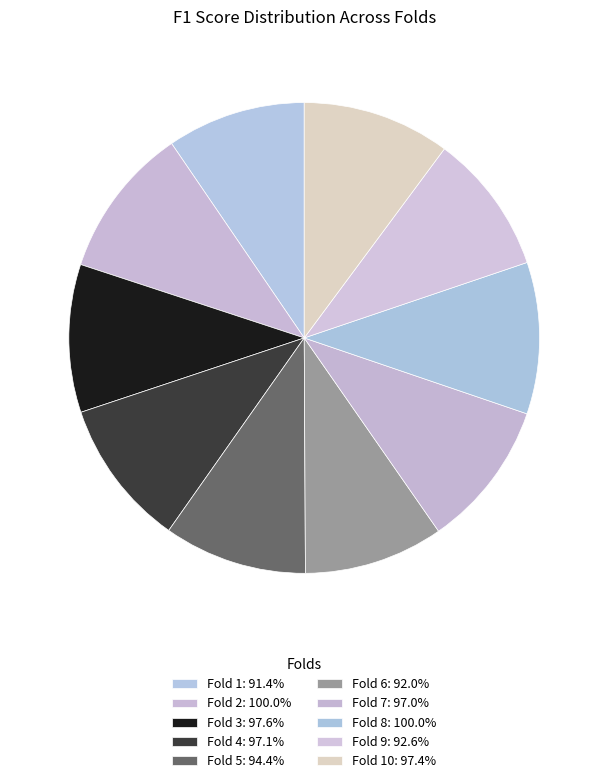

Count the number of slices in the pie.

10